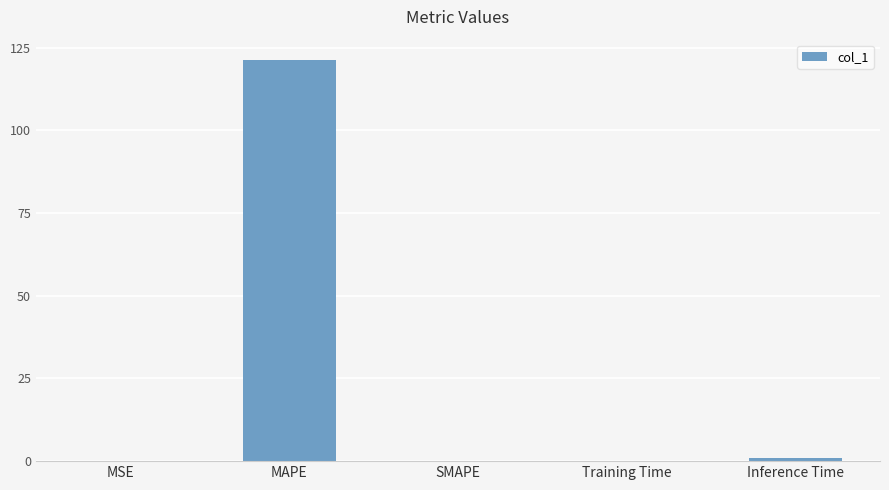

What is the maximum value shown in the chart?

121.4